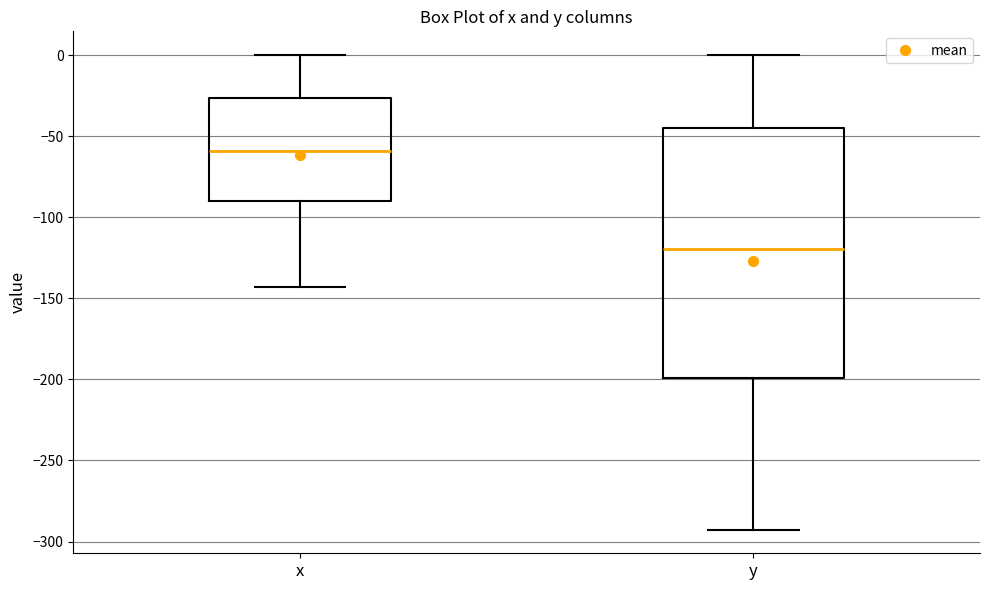

Which box is the tallest, from its lower edge to its upper edge?

y